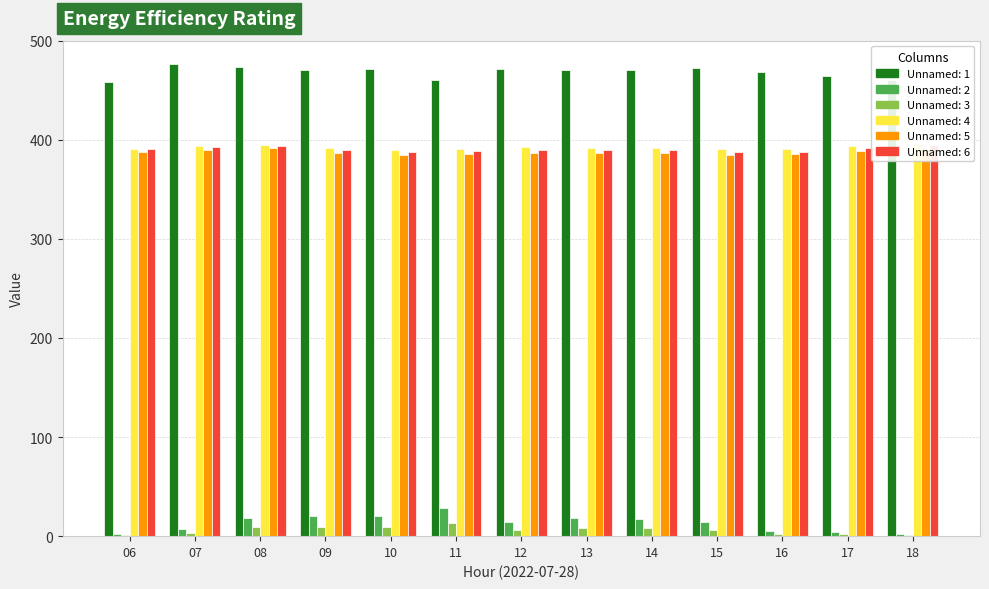

What is the difference between the second highest and second lowest values in the Unnamed: 1 series?

13.6